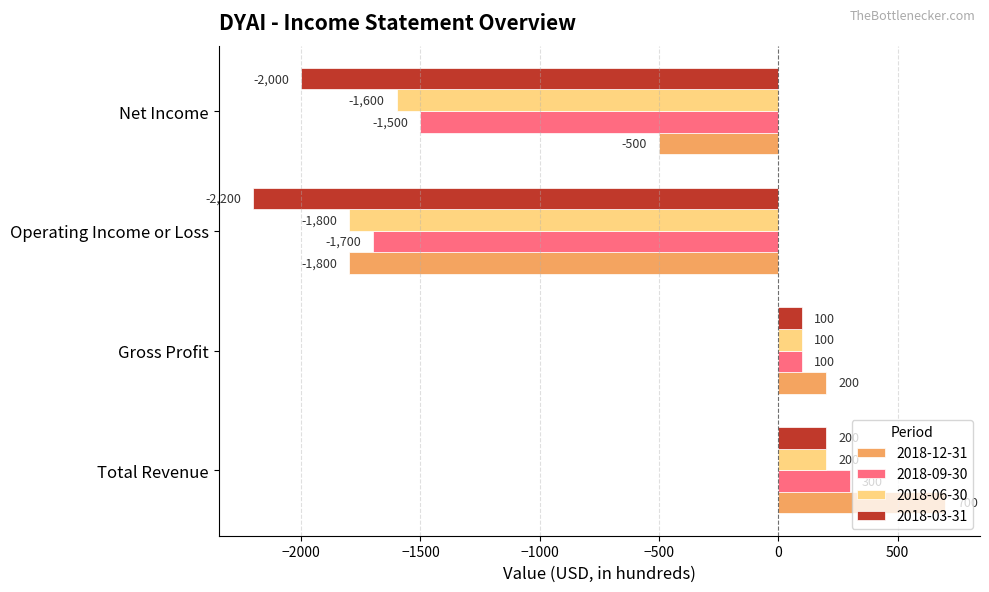

List the labels in order of 2018-03-31 value, smallest first.

Operating Income or Loss, Net Income, Gross Profit, Total Revenue